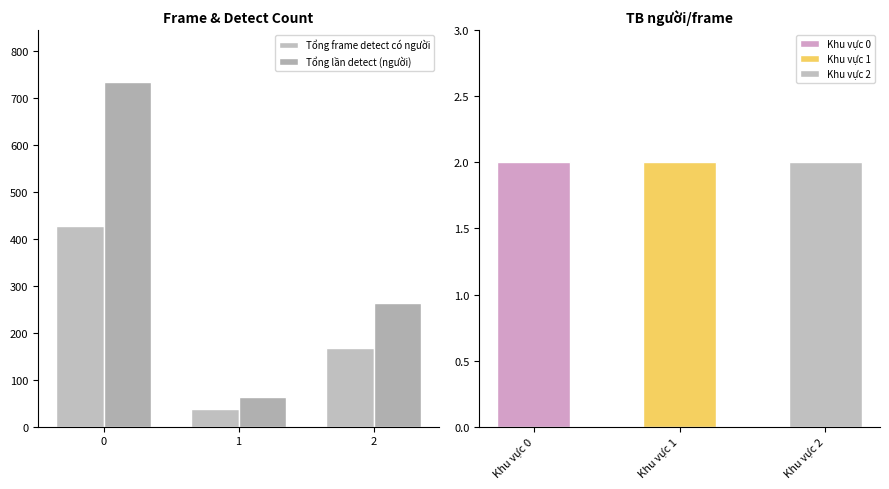

What is the difference between the second highest and minimum values in the Tổng lần detect (người) series?

200